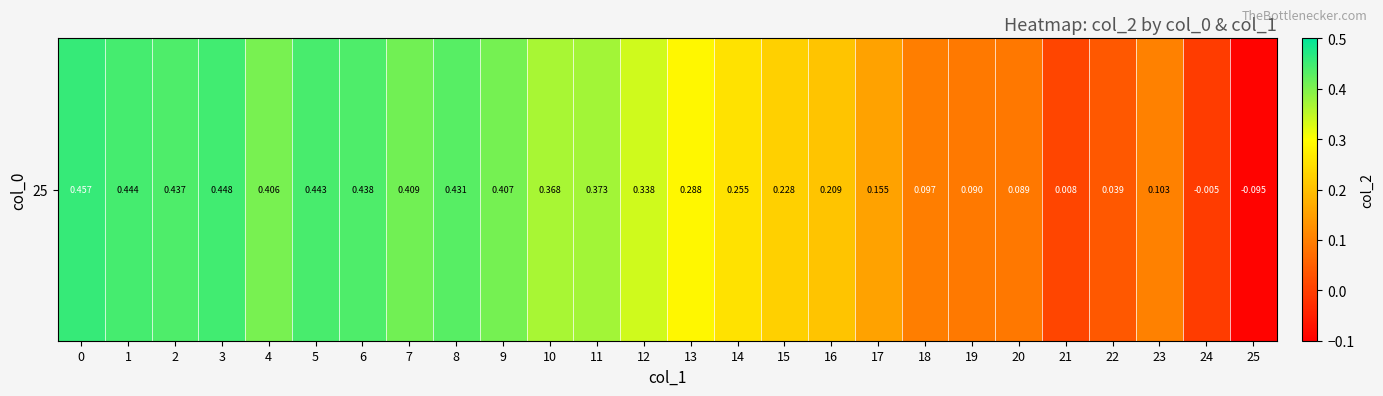

True or false: the data shows 0.0 at 22.

True